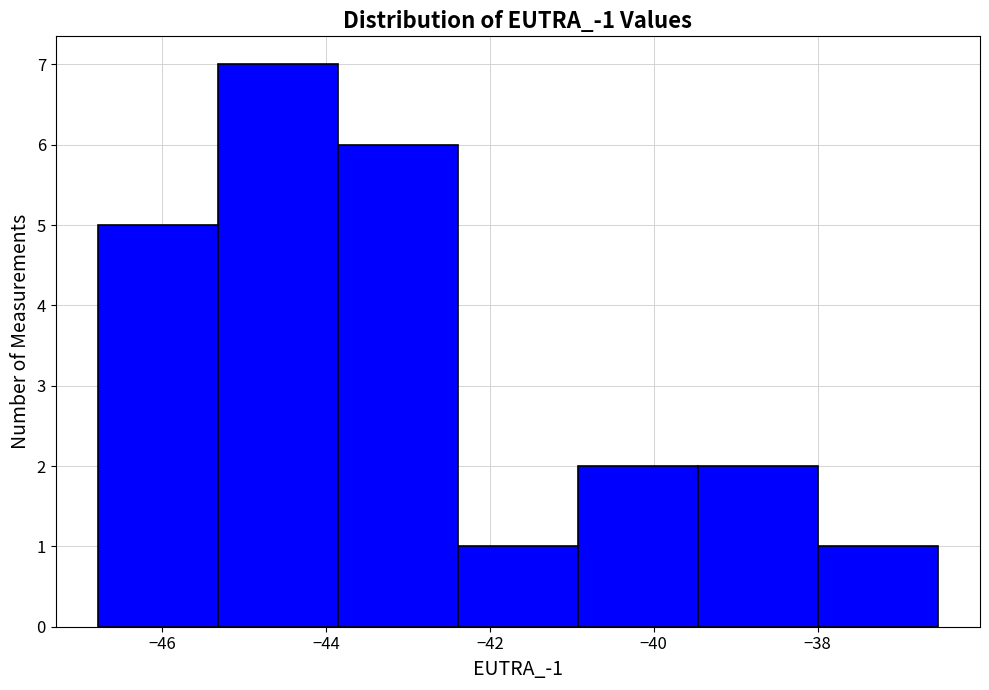

Which range on the x-axis has the tallest bar?

-45.4 to -43.8